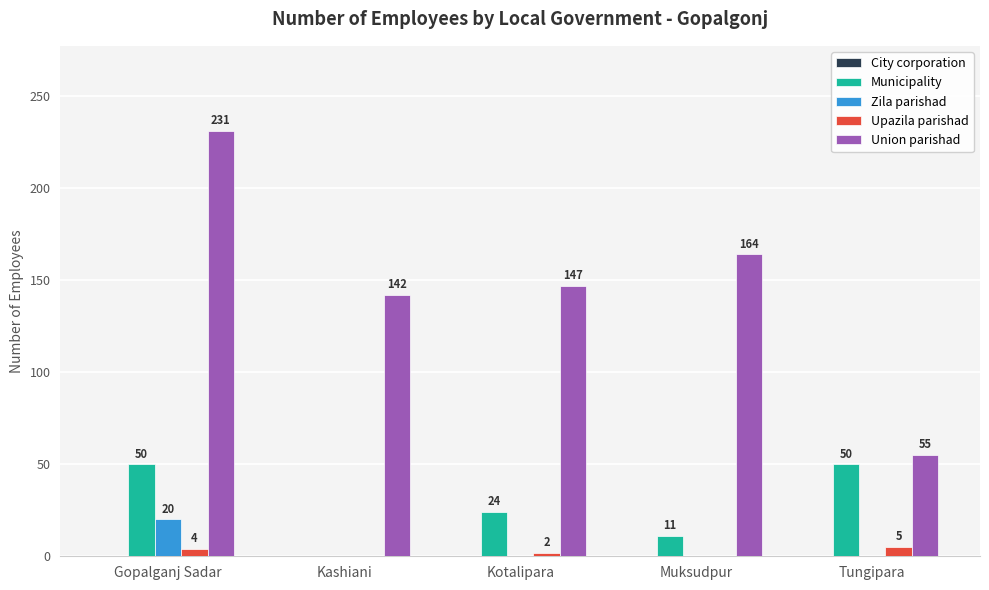

At which category is the sum across all series the highest?

Gopalganj Sadar